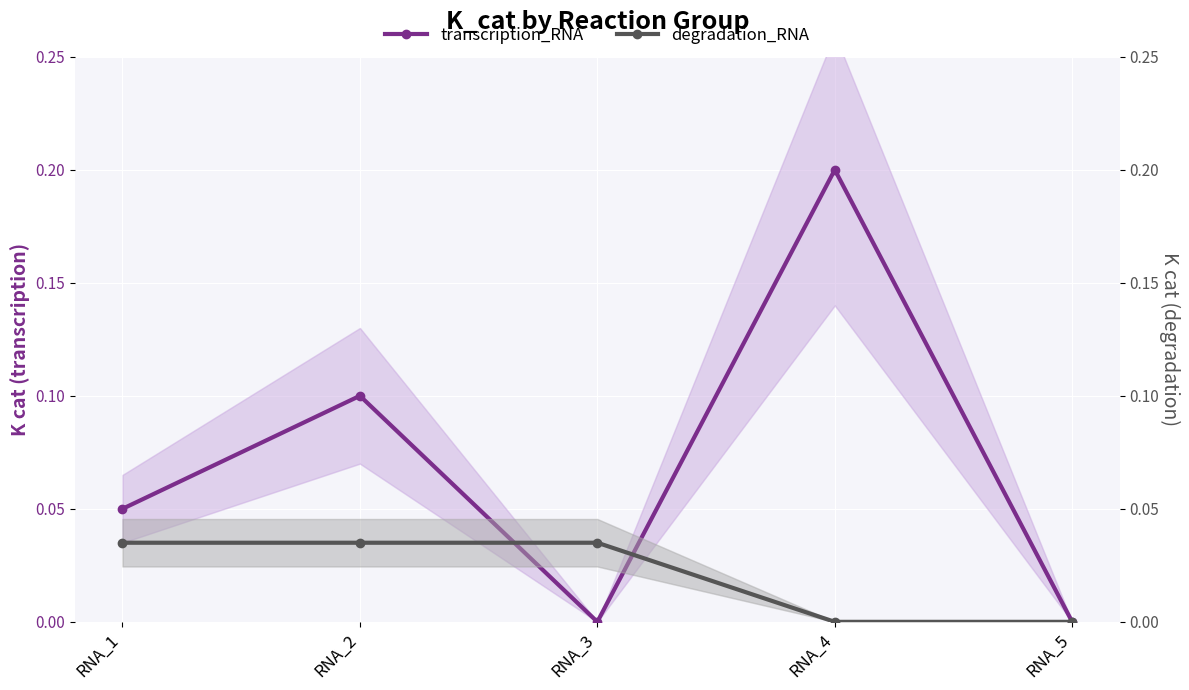

True or false: degradation_RNA has a value of 0.0 at RNA_1.

True